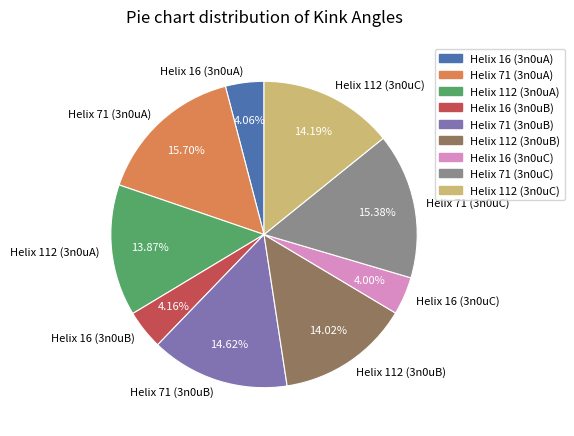

Is the sum of Helix 16 (3n0uB) and Helix 112 (3n0uB) greater than half?

No